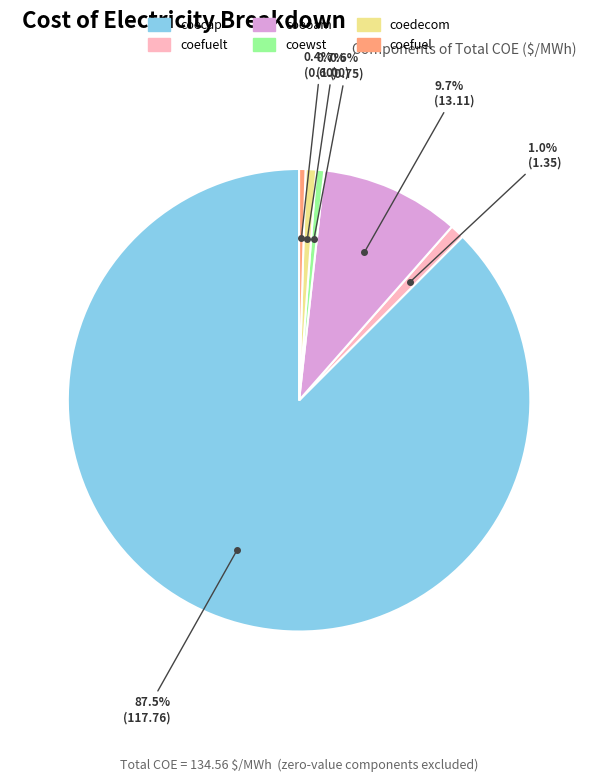

Is there a majority slice in this chart?

Yes